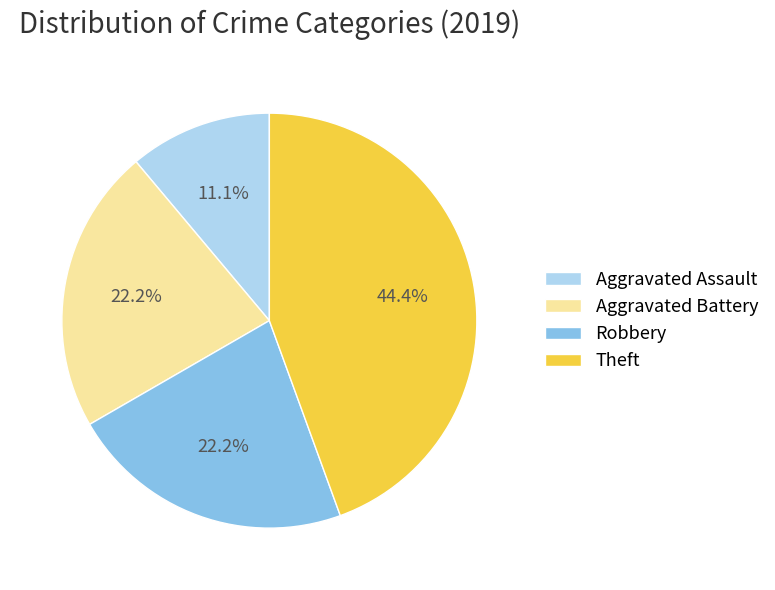

Is there any slice that represents more than half of the pie?

No